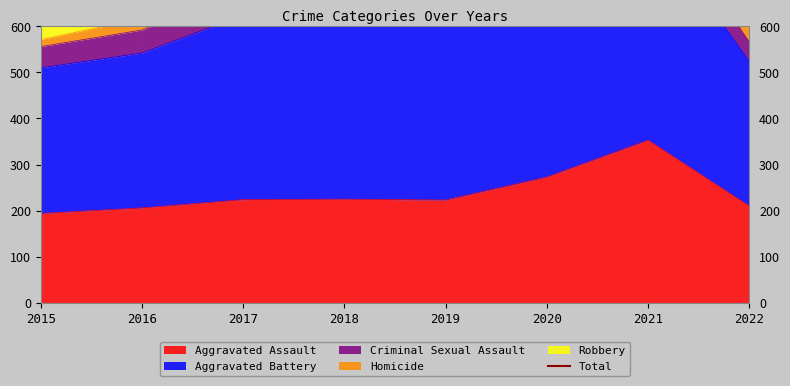

Where is the first local maximum?

2017